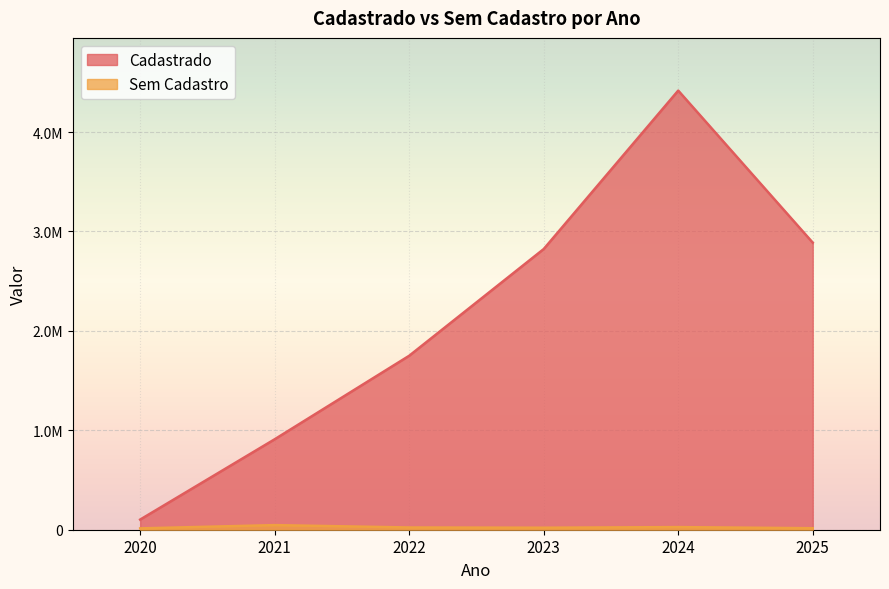

What is the value of the Sem Cadastro point at the 1st from the left?

13544.6